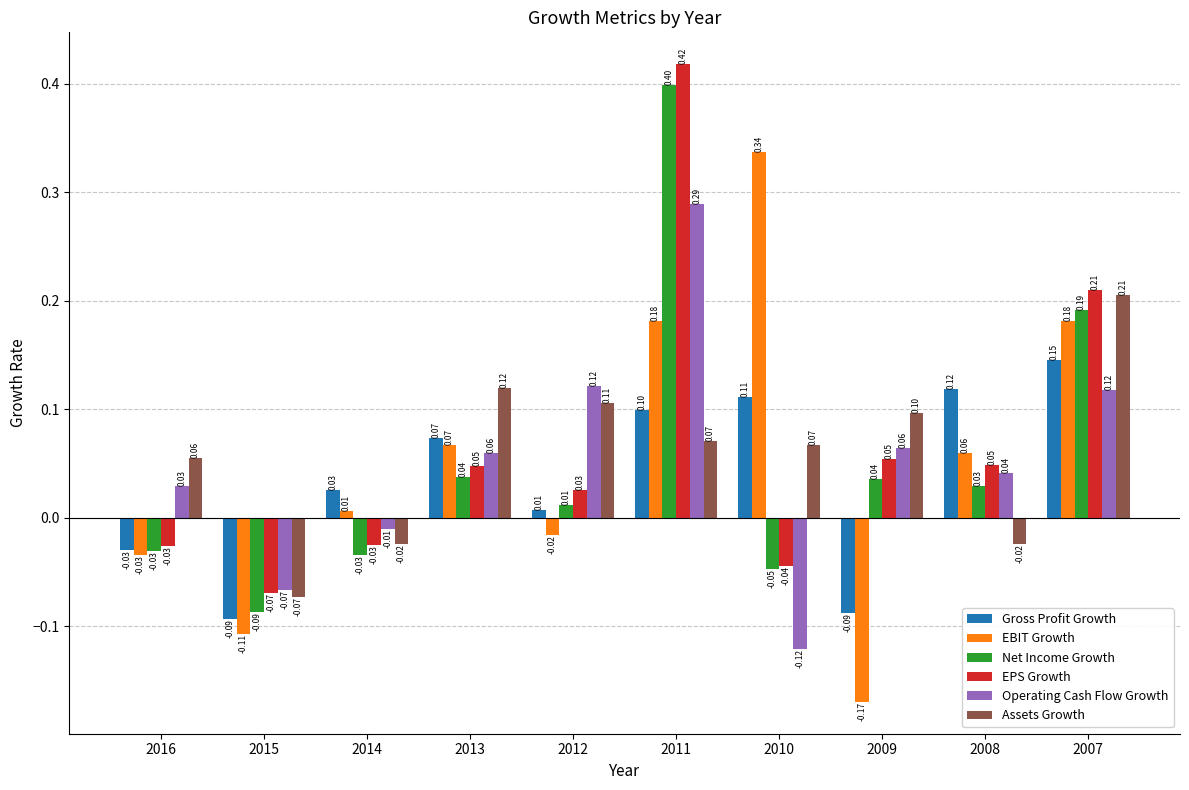

Which series has the widest spread of values?

EBIT Growth